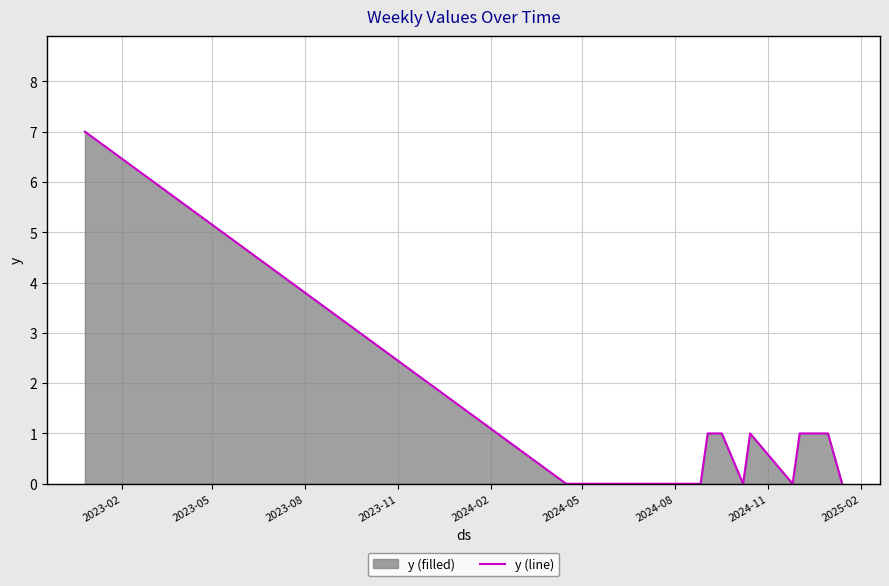

What is the maximum value shown in the chart?

7